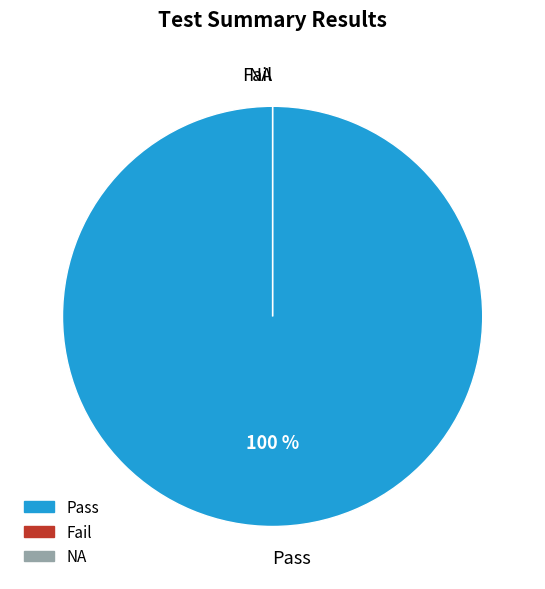

Is it true that Fail is 1% of the pie?

False